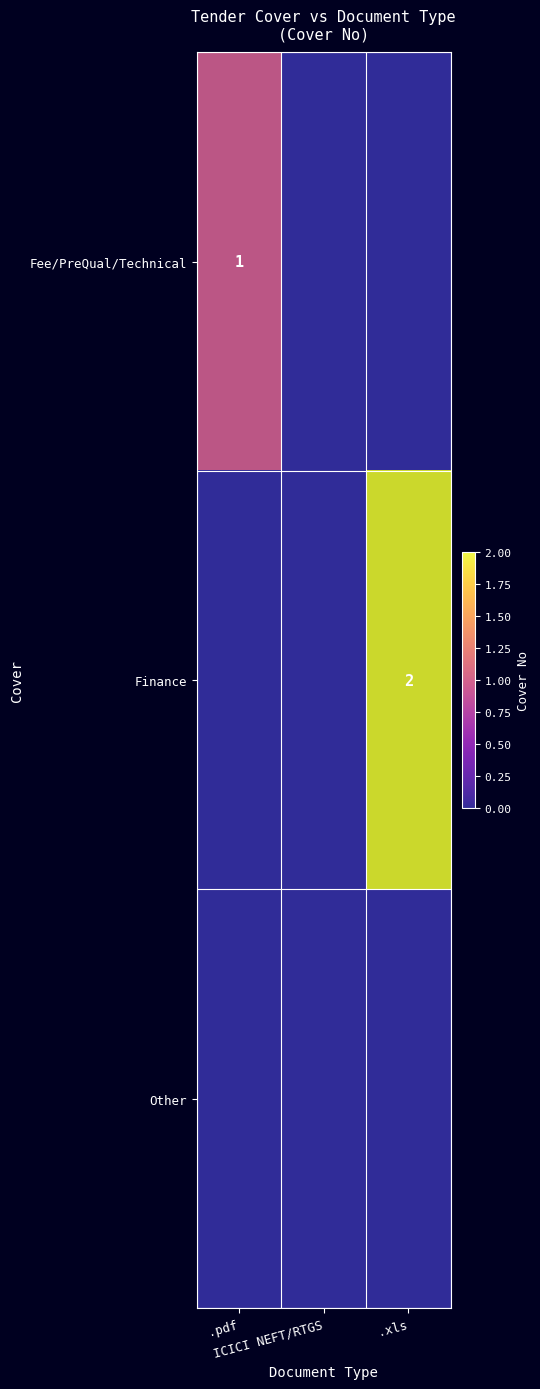

What is the difference between the maximum and minimum values in the Finance series?

2